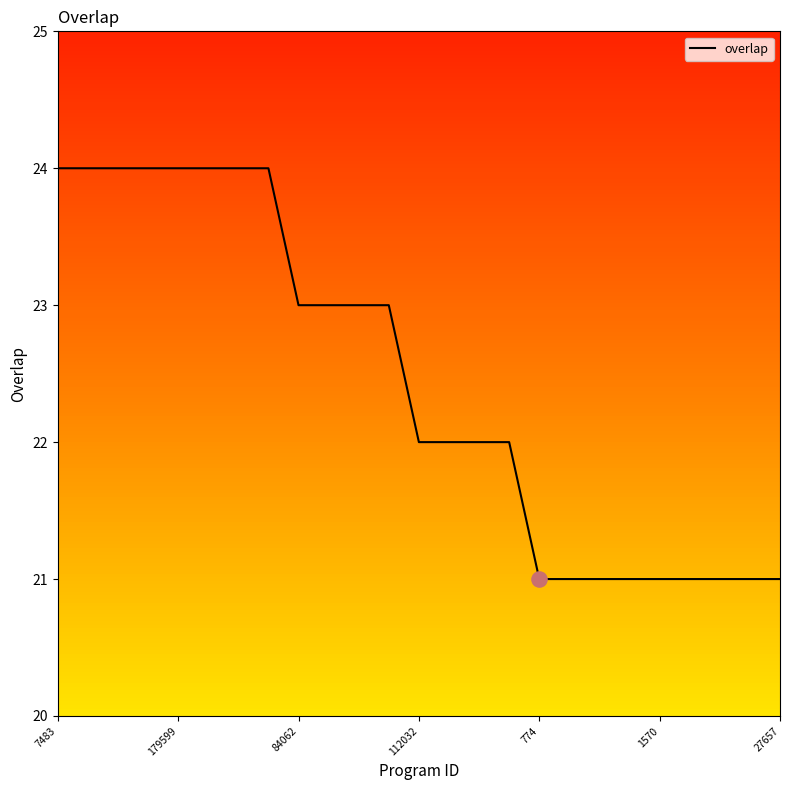

What is the smallest value displayed?

21